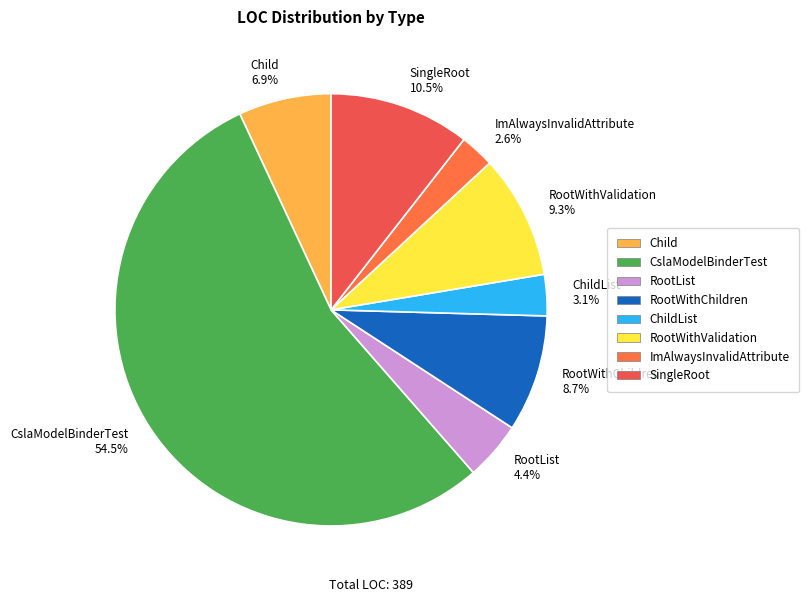

What percentage do ChildList and Child together represent?

10.0%